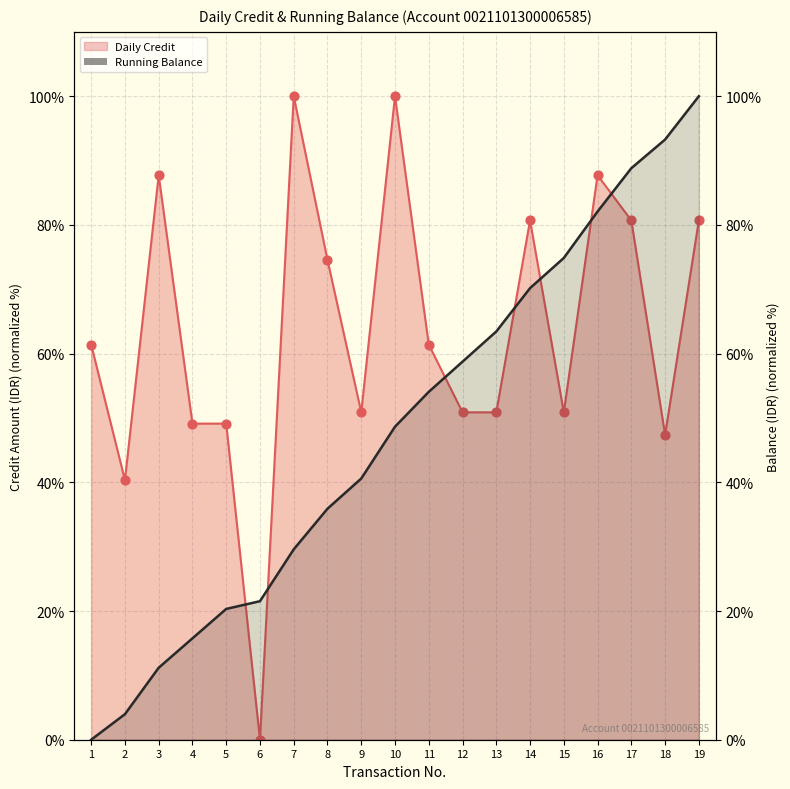

What is the total value across all series at 6?

21.5